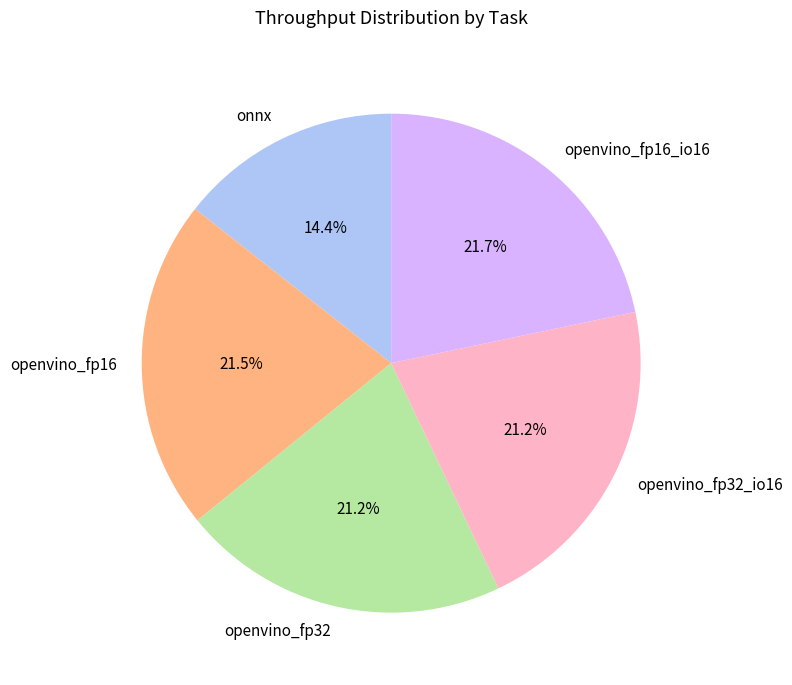

To the nearest percent, what is the average slice percentage?

20%